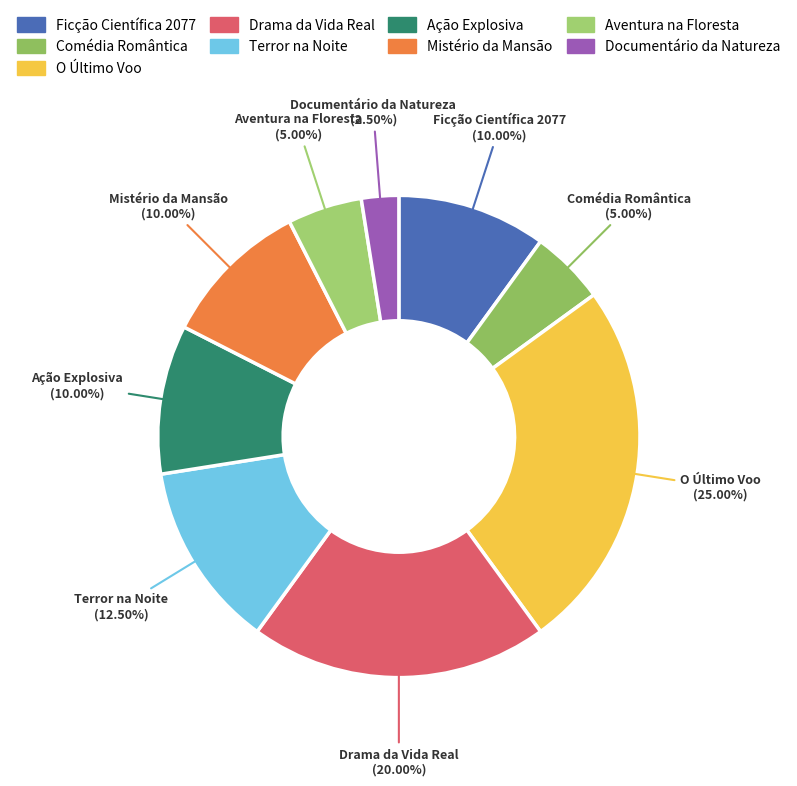

Approximately how many times larger is the value at Ficção Científica 2077 compared to Comédia Romântica?

2.0